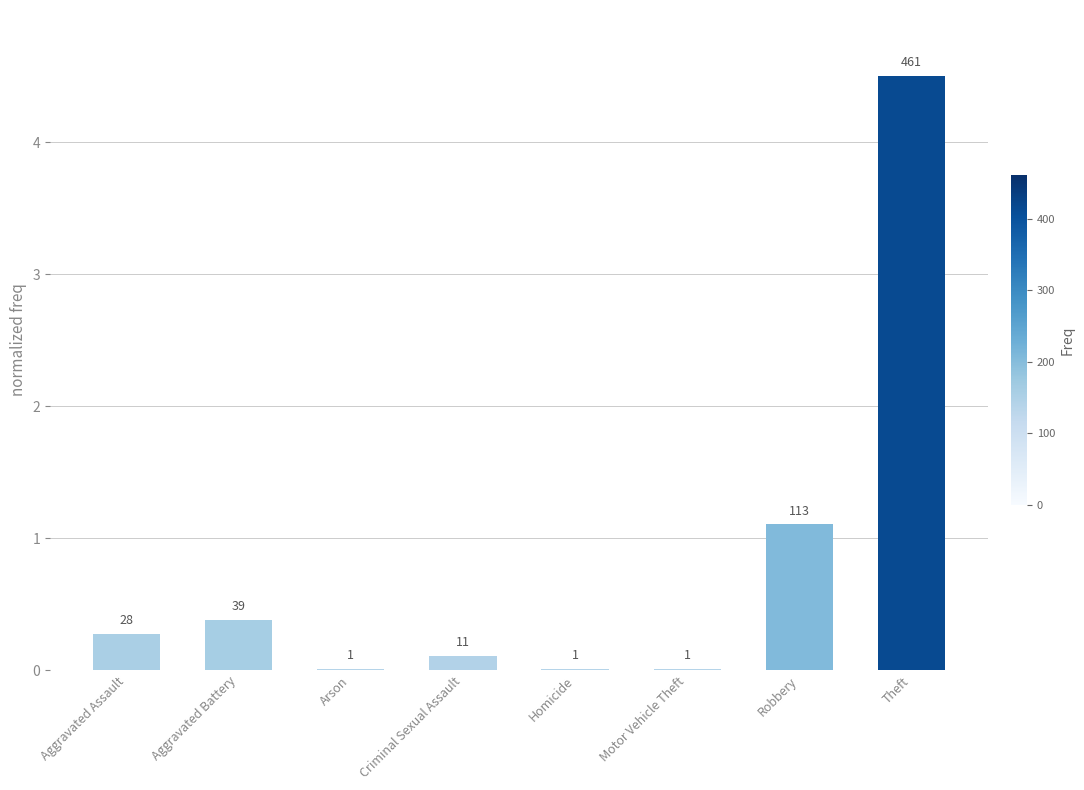

What position from the left is Arson?

3